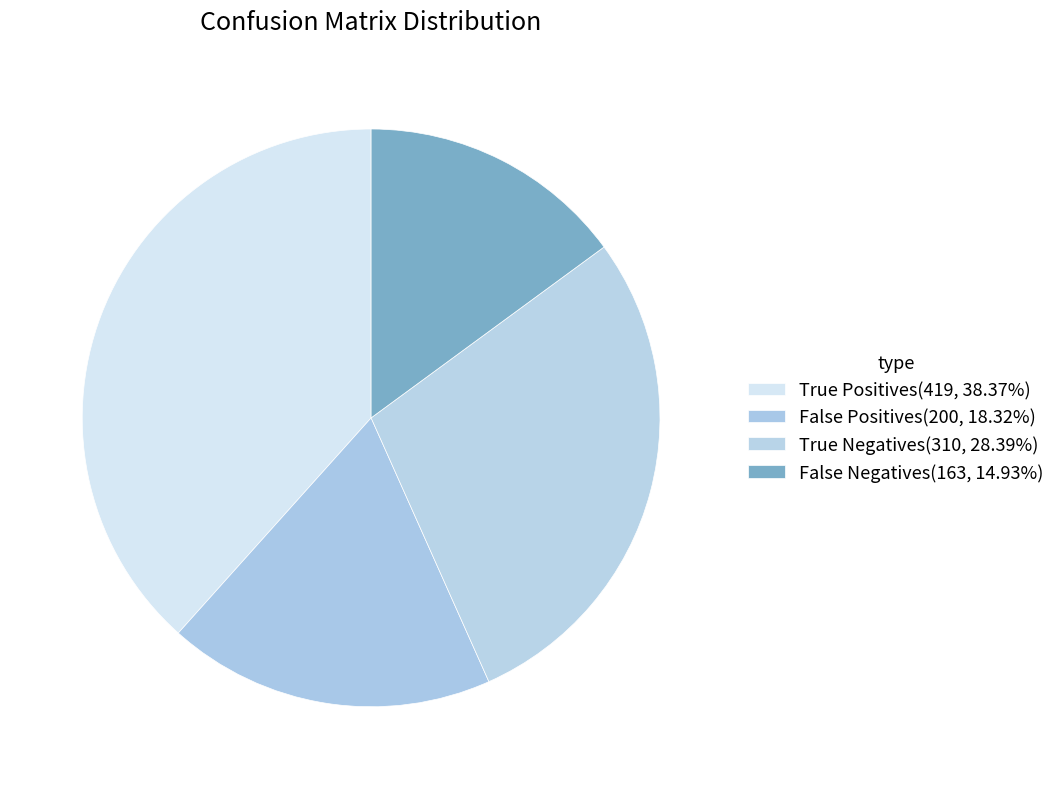

To the nearest percent, what is the difference between the largest and smallest slice percentages?

23%